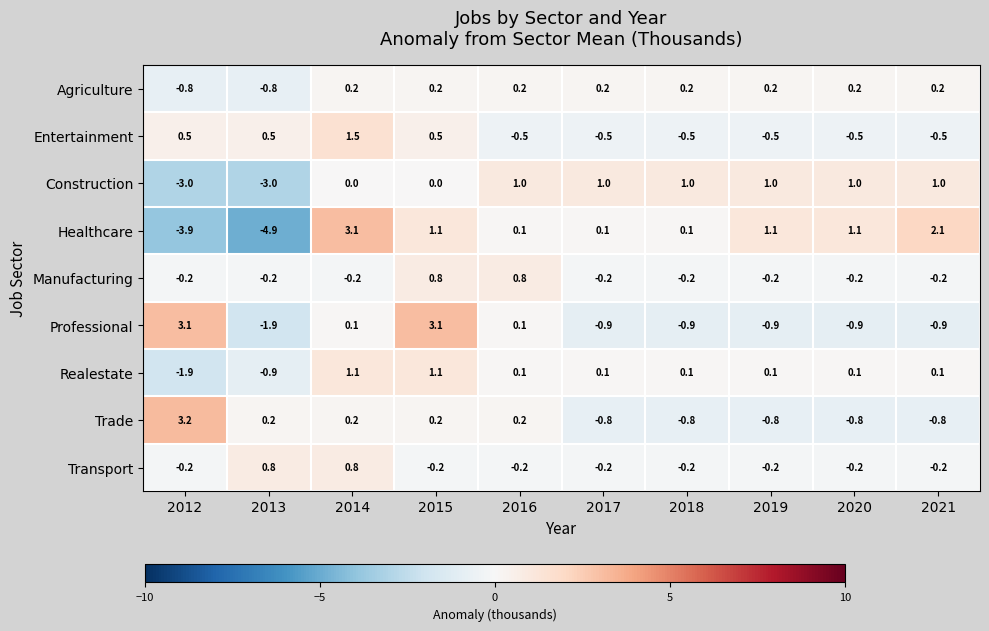

Is it true that Healthcare equals -4.9 at 2013?

True